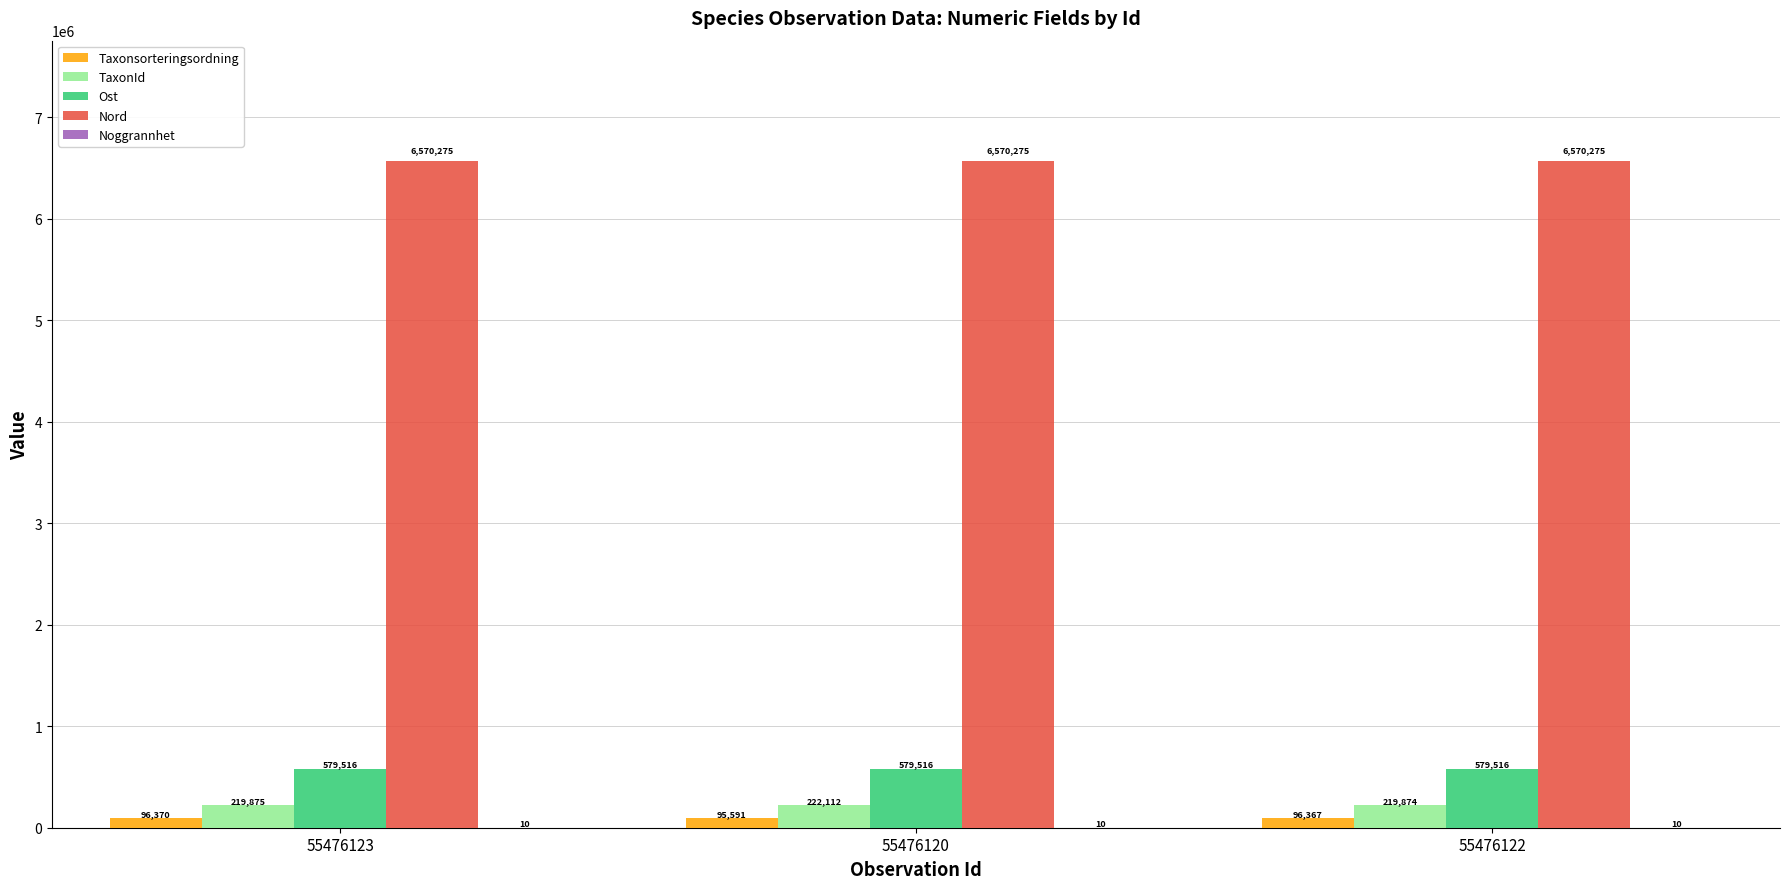

What is the total value across all series at 55476123?

7466046